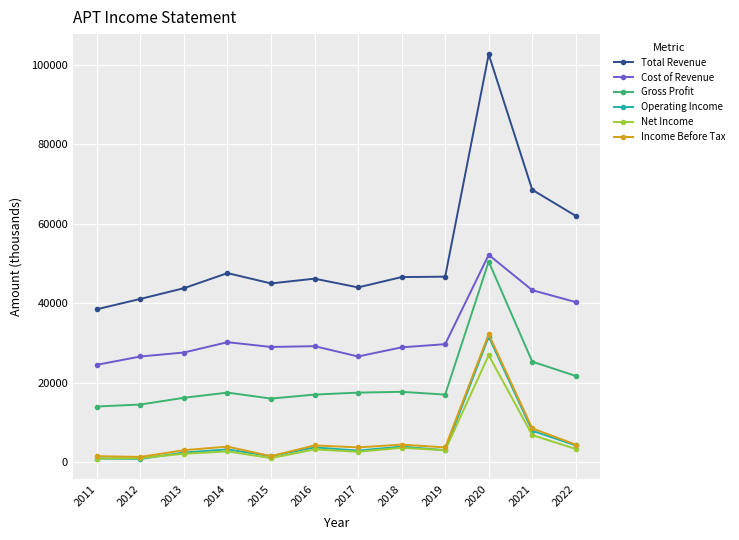

What is the value of the Net Income point at the 4th from the left?

2700